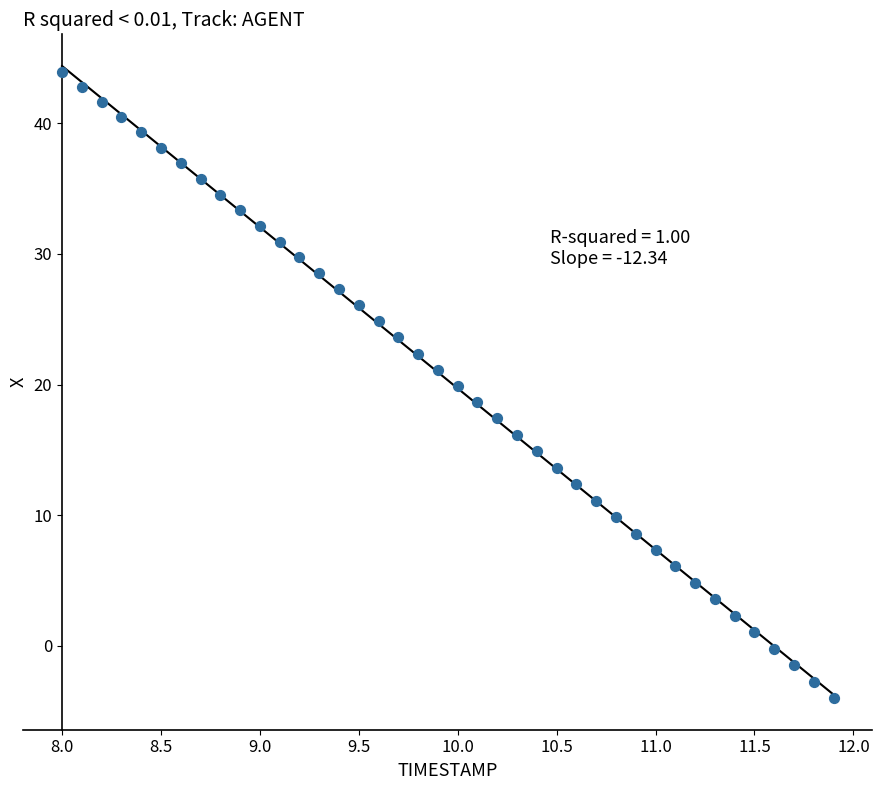

What is the range of X values (max minus min)?

3.9